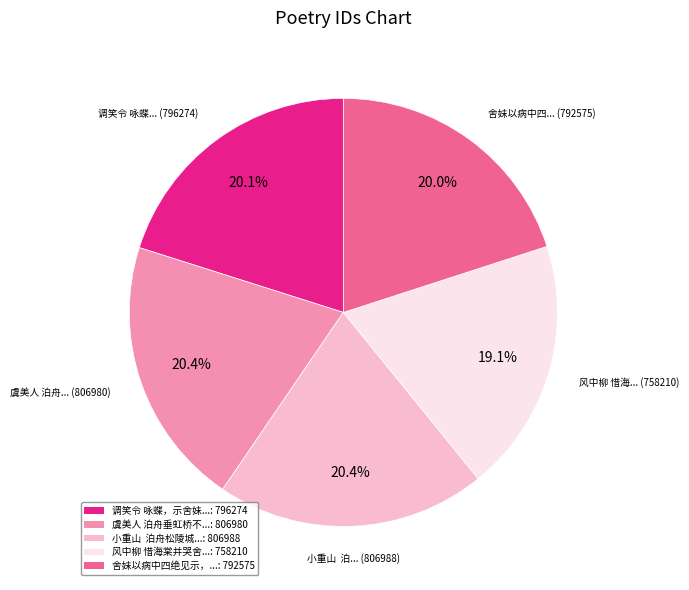

Which slice is the smallest?

风中柳 惜海棠并哭舍...: 758210